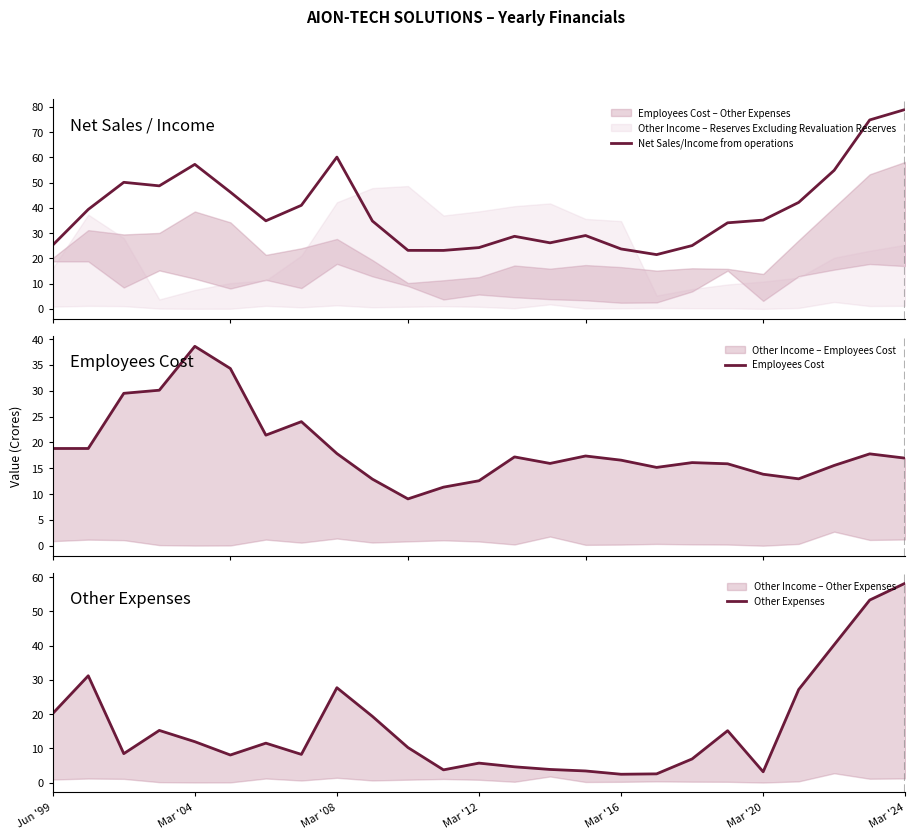

What is the lowest value of the Net Sales/Income from operations series?

21.5